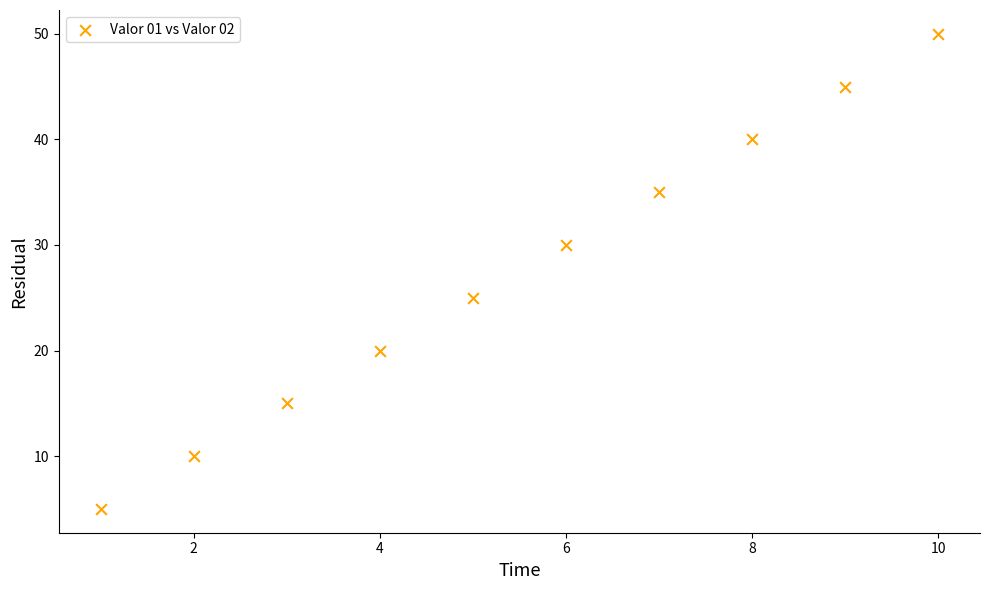

What is the range of Y values (max minus min)?

45